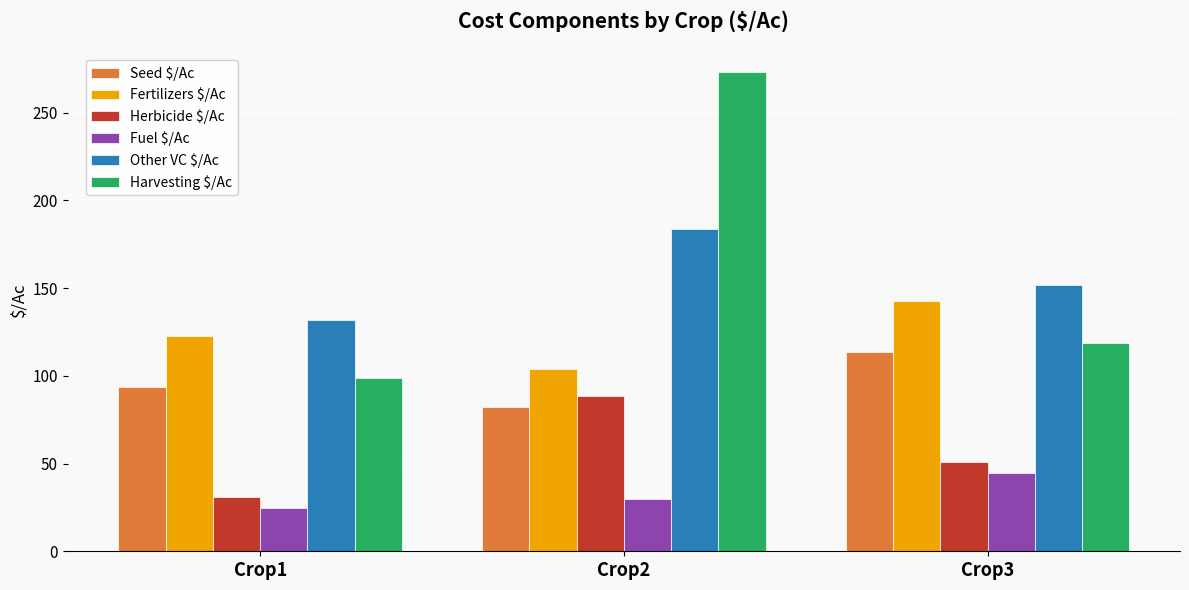

What is the difference between the Other VC $/Ac values at Crop1 and Crop3?

20.0